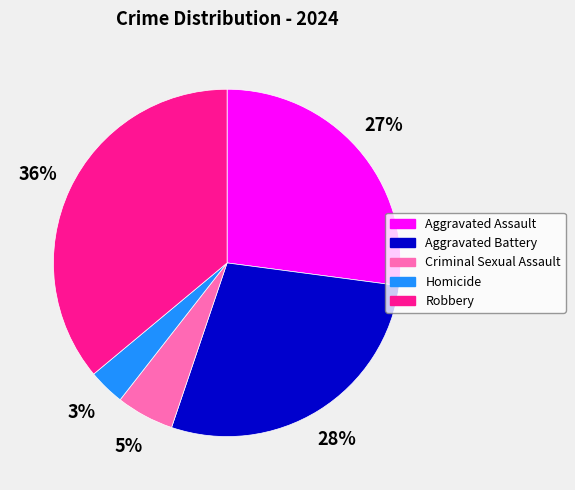

Combined, do Homicide and Aggravated Battery account for over 50%?

No